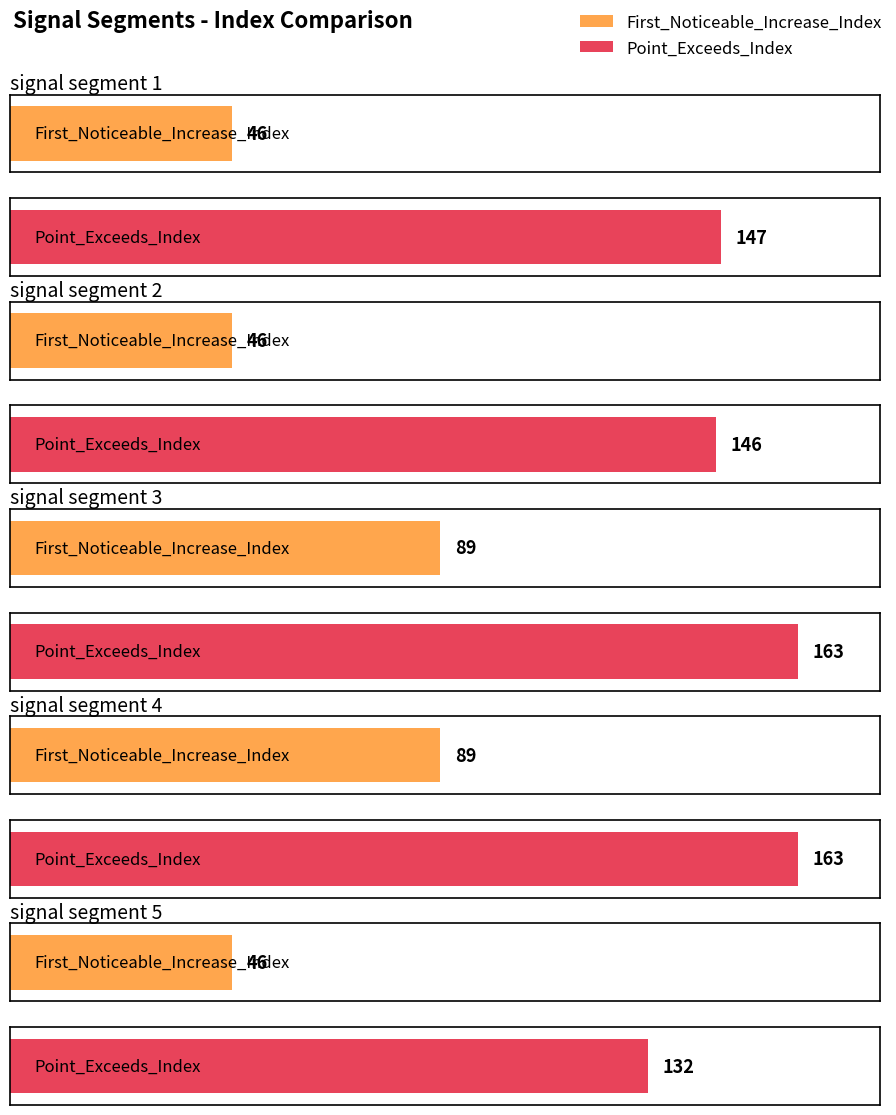

At which label does First_Noticeable_Increase_Index reach its minimum?

signal segment 1